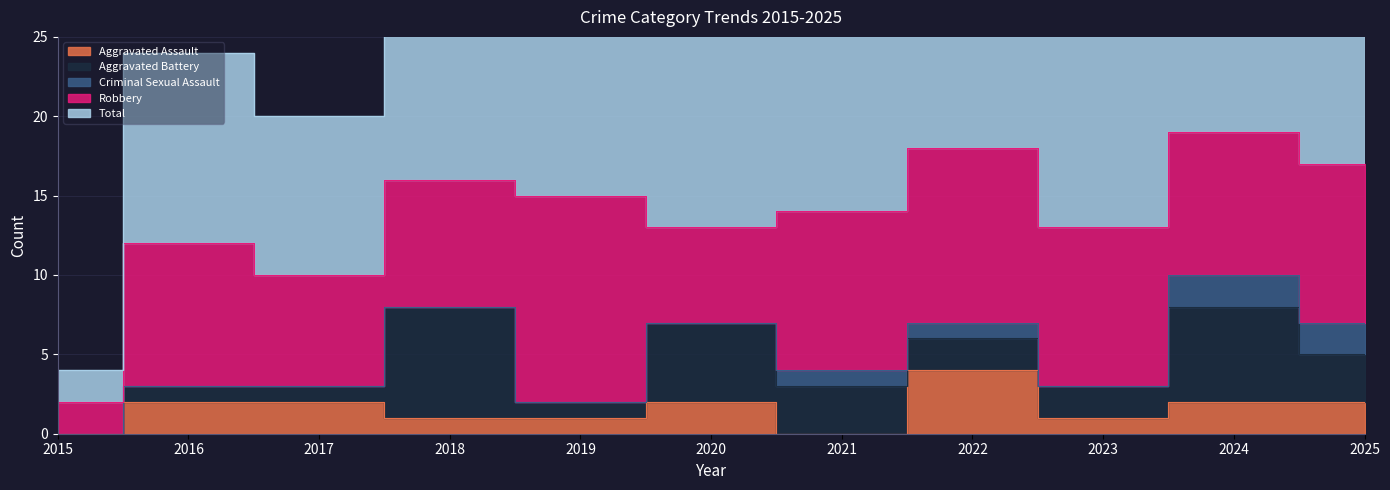

What is the total value across all series at 2022?

36